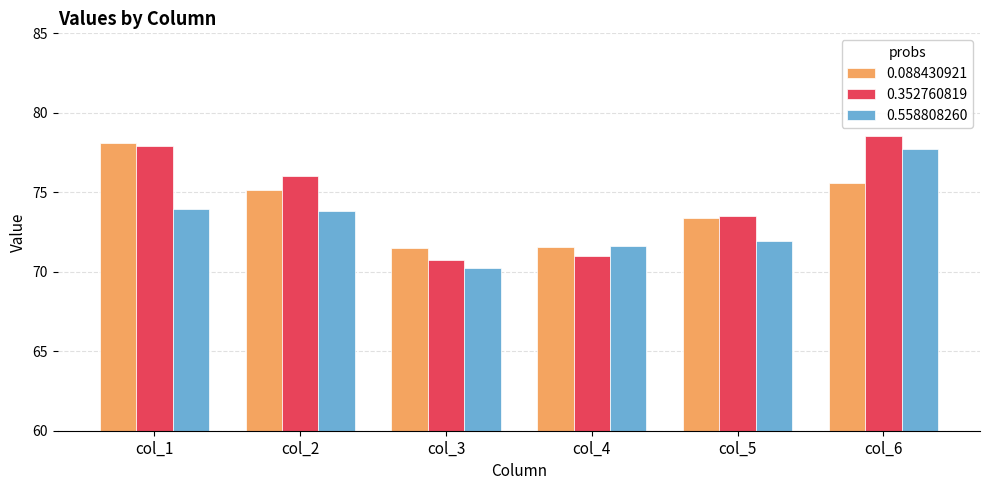

What is the sum of all 0.088430921 values?

445.2